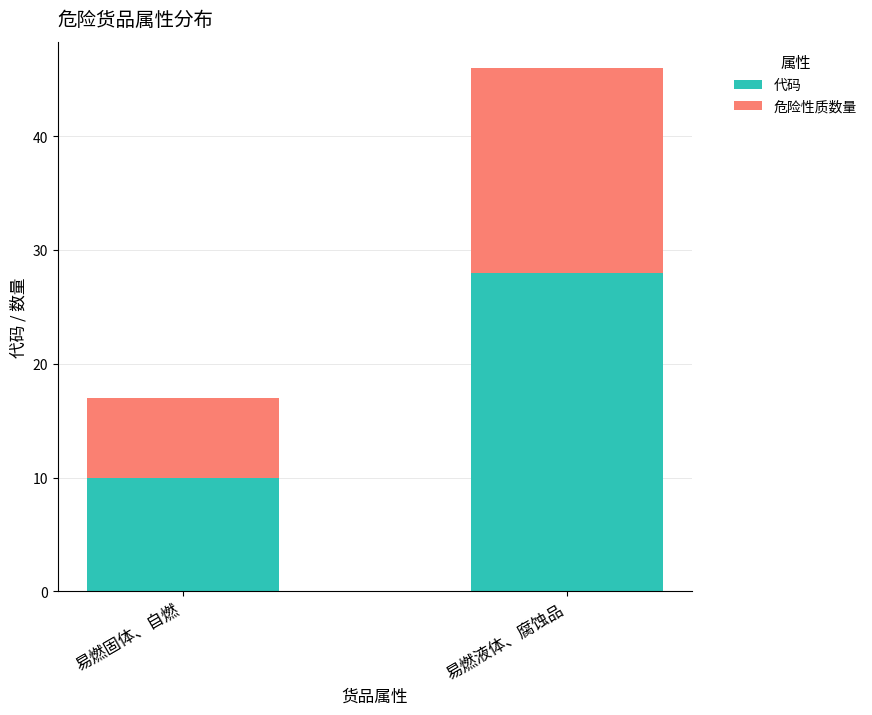

List the labels in order of 代码 value, largest first.

易燃液体、腐蚀品, 易燃固体、自燃